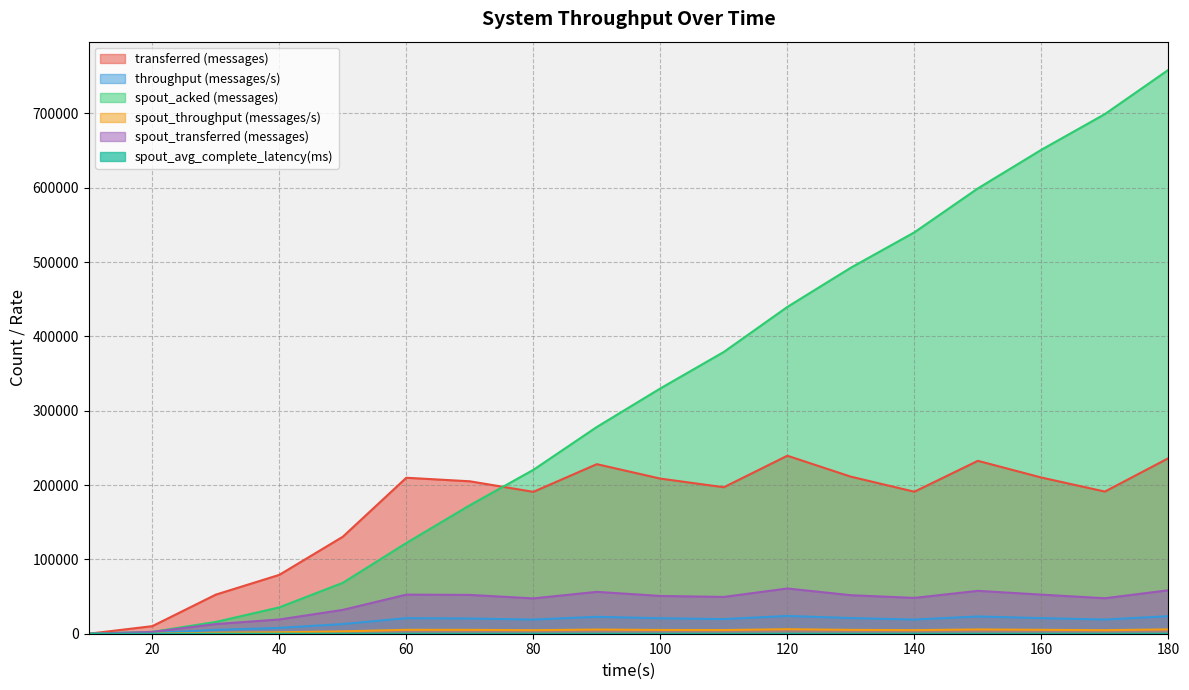

How many distinct data groups are displayed?

6